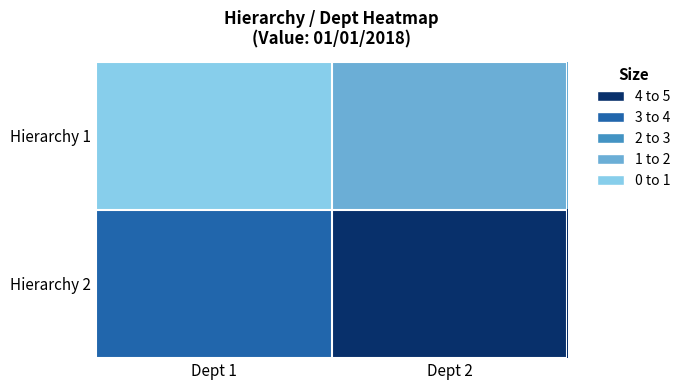

Which series changed the most between Dept 1 and Dept 2?

Hierarchy 1